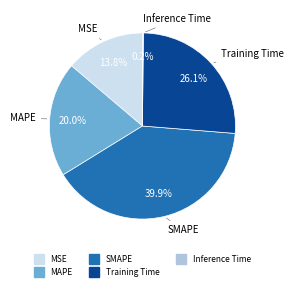

What is the total percentage of Training Time and SMAPE?

66.0%